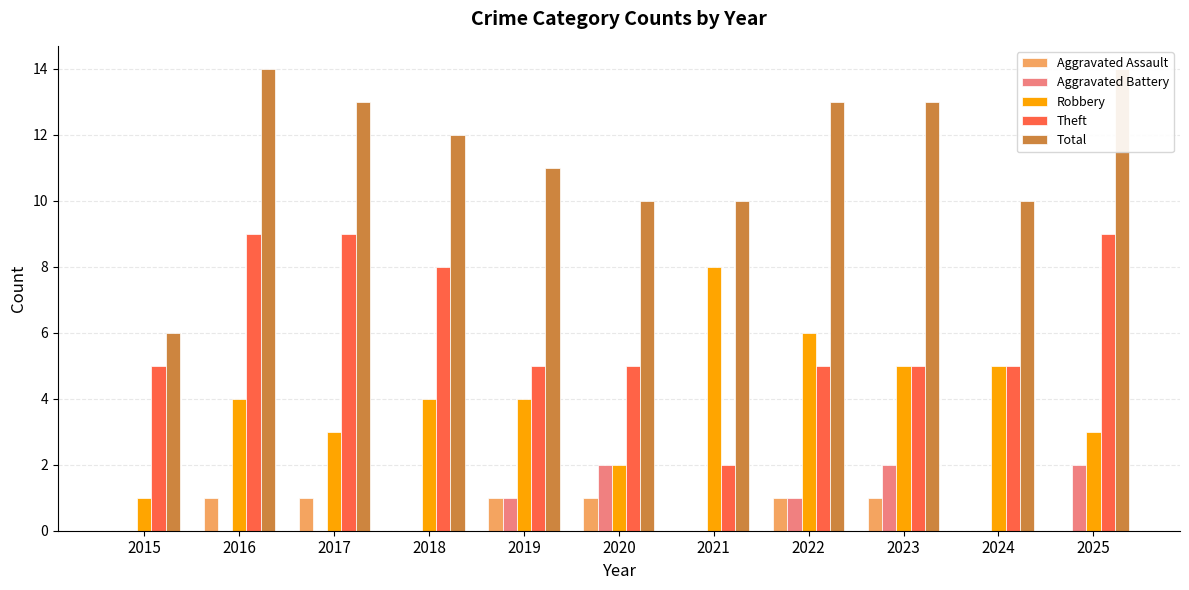

How many Aggravated Battery values are between 0 and 2?

11